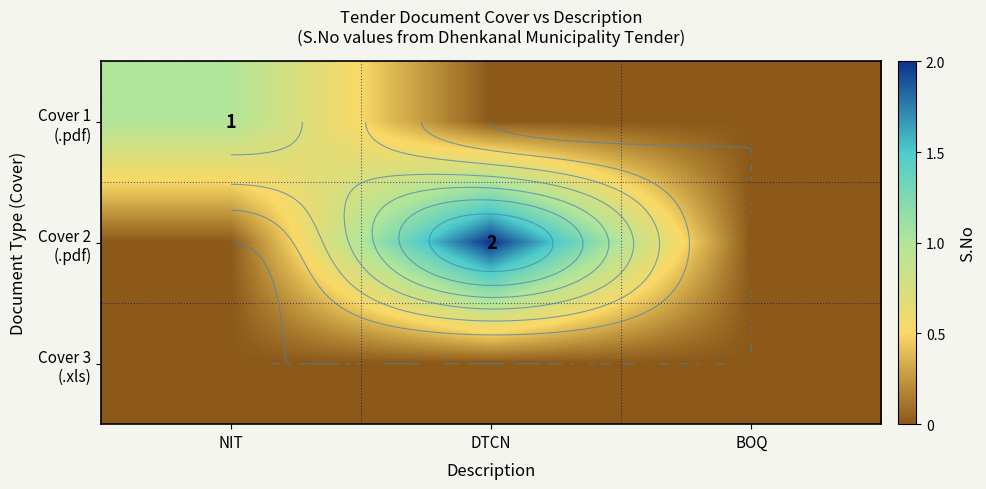

Is the value of Cover 2 (.pdf) at BOQ greater than the value of Cover 3 (.xls) at DTCN?

No